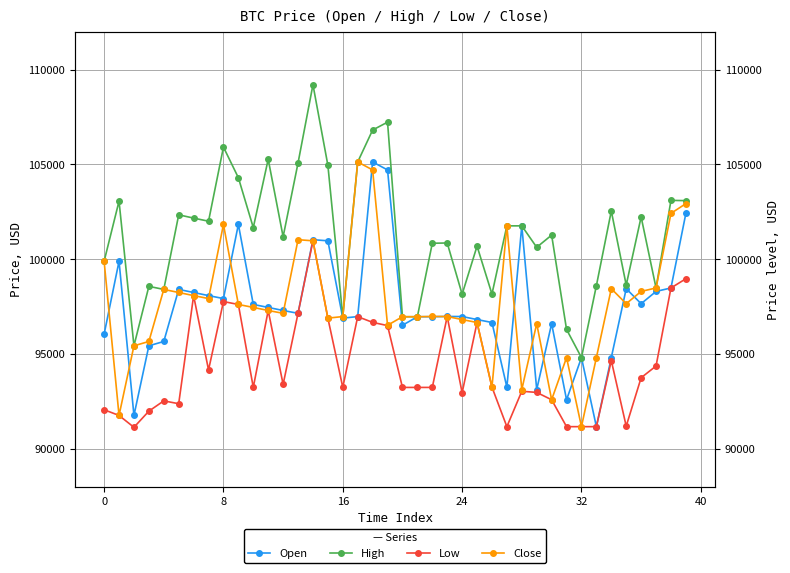

True or false: Low and Close cross at least once.

False